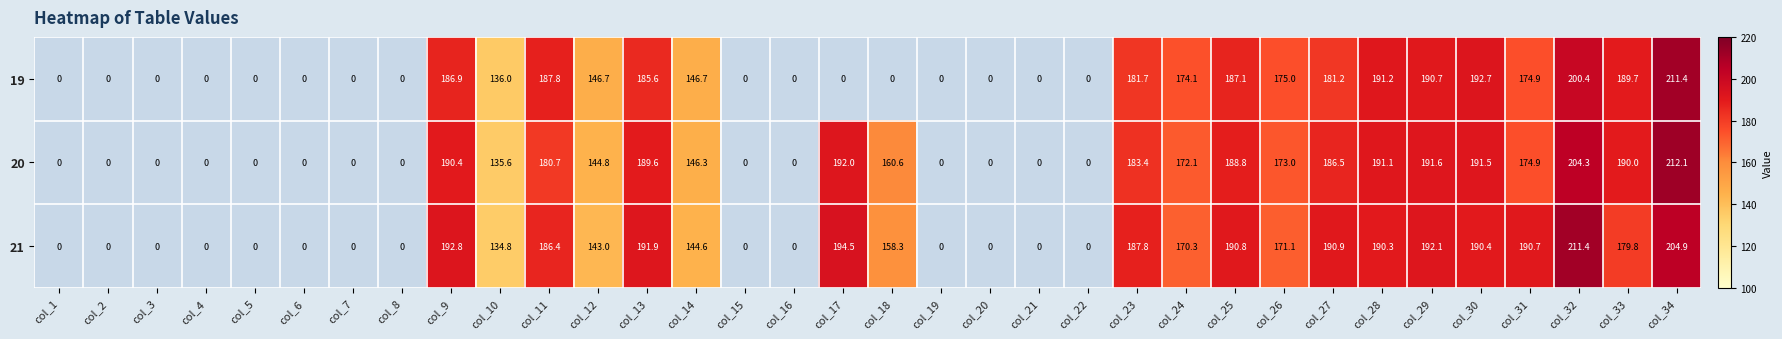

How many values in the 20 series are below 160?

17